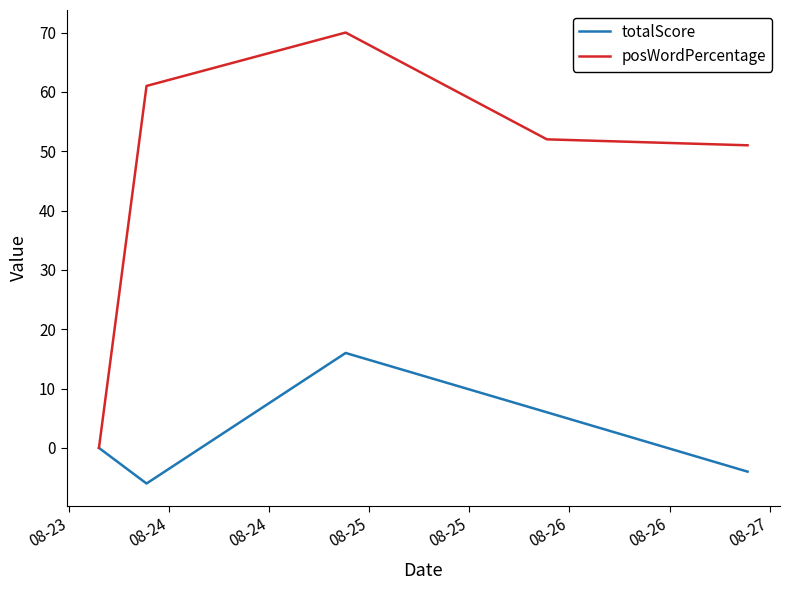

Rank the series by their maximum value, from lowest to highest.

totalScore, posWordPercentage